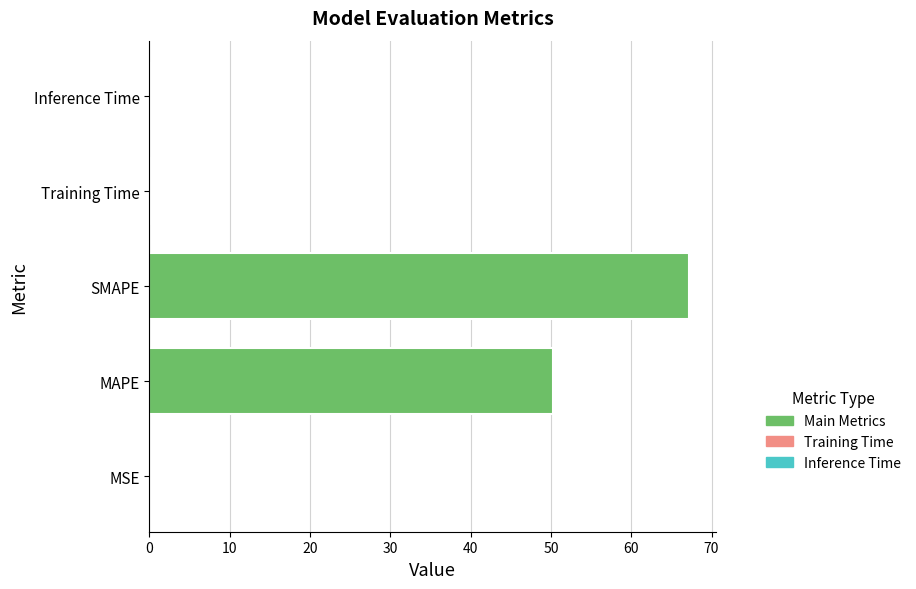

Where is the data nearest to the value 33?

MAPE